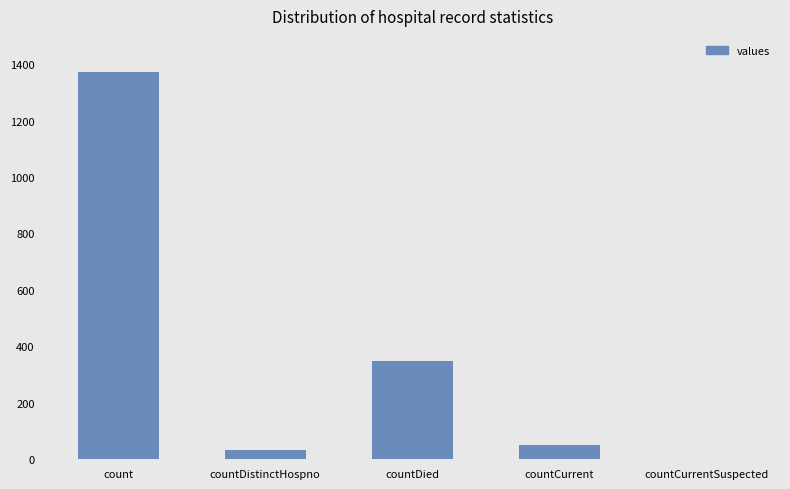

What is the sum of the values at countDistinctHospno and countCurrentSuspected?

33